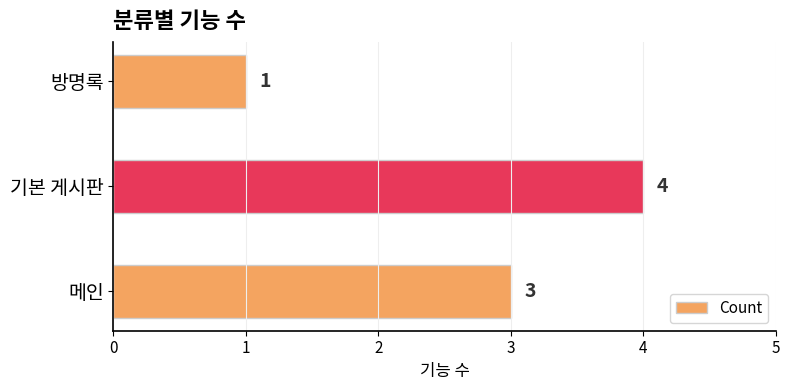

Rank the categories by value from lowest to highest.

방명록, 메인, 기본 게시판